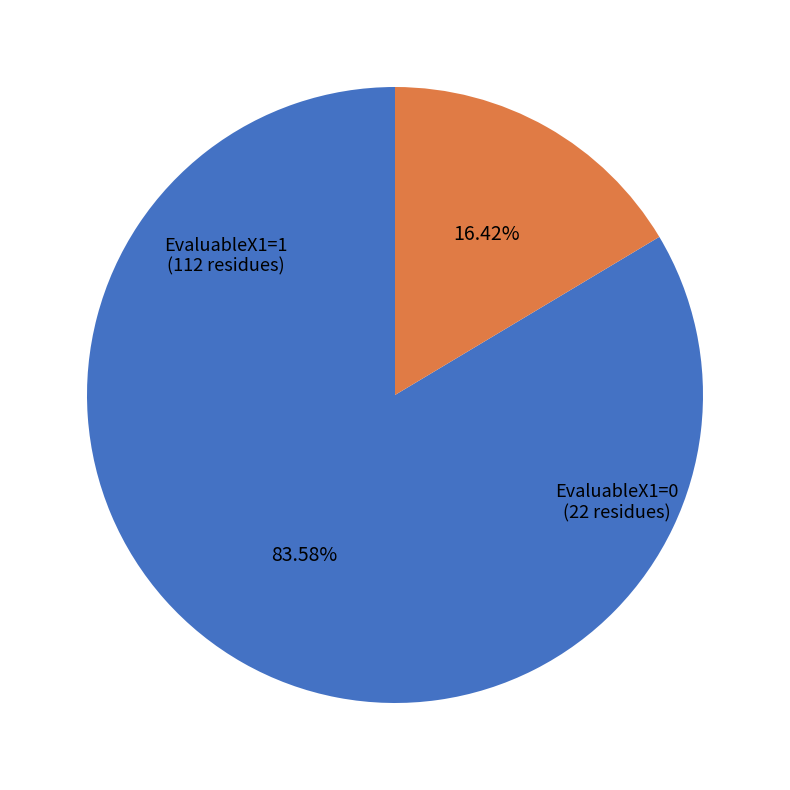

To the nearest percent, what percentage of the pie is EvaluableX1=0?

16%